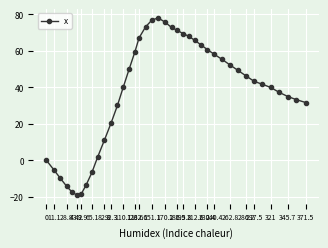

Is this an area chart (filled region under the line)?

No